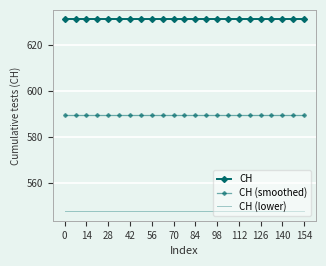

True or false: CH (lower) has more than 2 points higher than both neighbors.

False